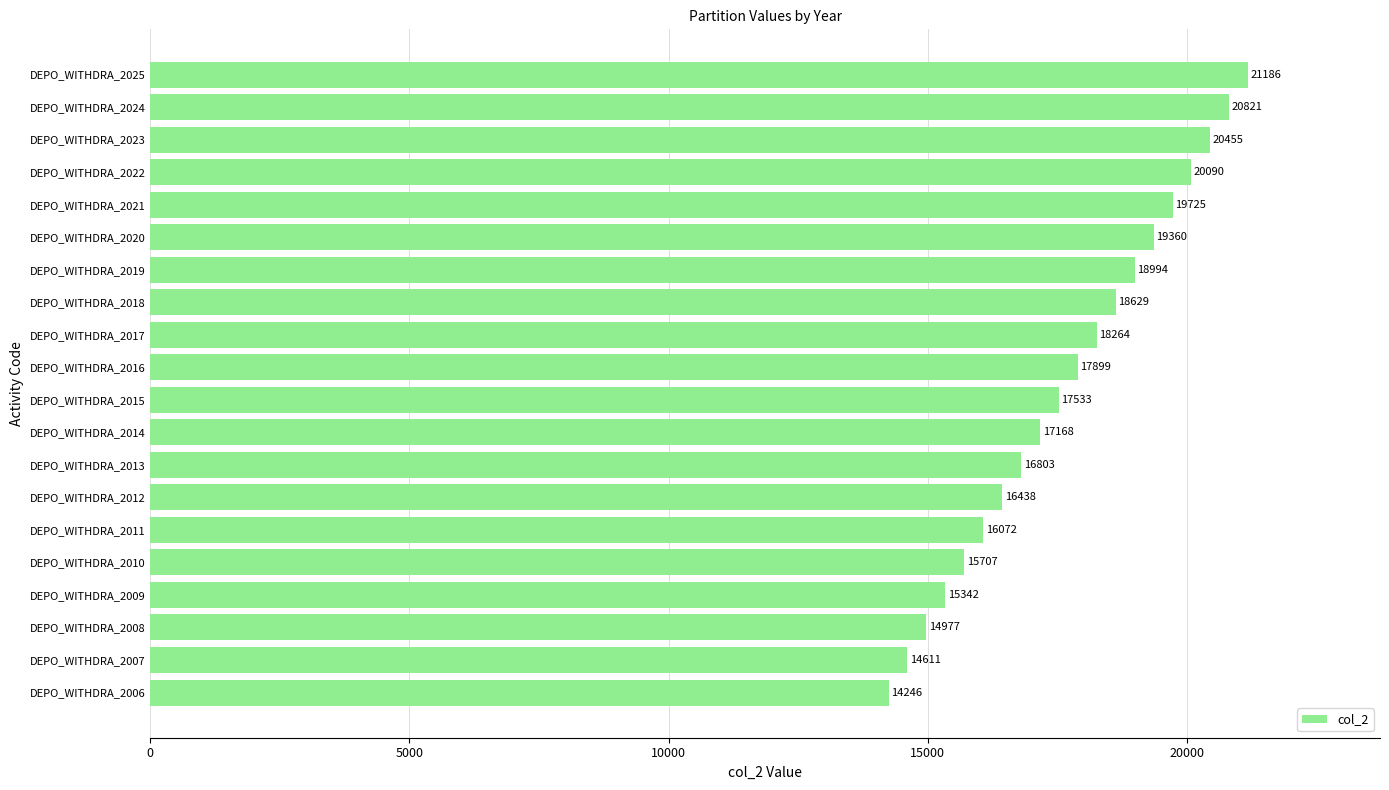

What is the average value?

17716